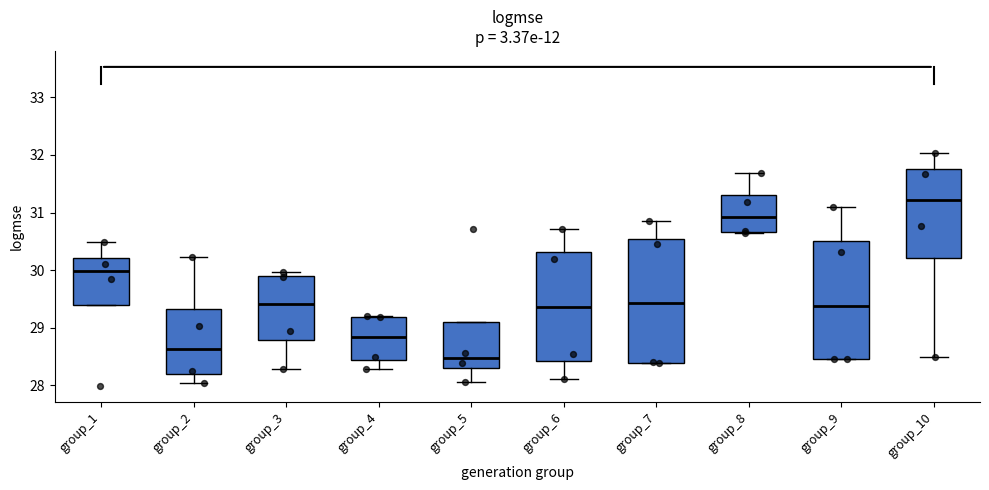

Reading left to right, read every box against the y-axis: the position of its median line, the range the box covers, and the ends of its whiskers. The values are not printed on the chart, so give them approximately, as read against the axis.

group_1: median 30.0, box 29.4 to 30.2, whiskers 29.4 to 30.5
group_2: median 28.6, box 28.2 to 29.3, whiskers 28.1 to 30.2
group_3: median 29.4, box 28.8 to 29.9, whiskers 28.3 to 30.0
group_4: median 28.8, box 28.4 to 29.2, whiskers 28.3 to 29.2
group_5: median 28.5, box 28.3 to 29.1, whiskers 28.1 to 29.1
group_6: median 29.4, box 28.4 to 30.3, whiskers 28.1 to 30.7
group_7: median 29.4, box 28.4 to 30.5, whiskers 28.4 to 30.8
group_8: median 30.9, box 30.7 to 31.3, whiskers 30.6 to 31.7
group_9: median 29.4, box 28.5 to 30.5, whiskers 28.5 to 31.1
group_10: median 31.2, box 30.2 to 31.8, whiskers 28.5 to 32.0